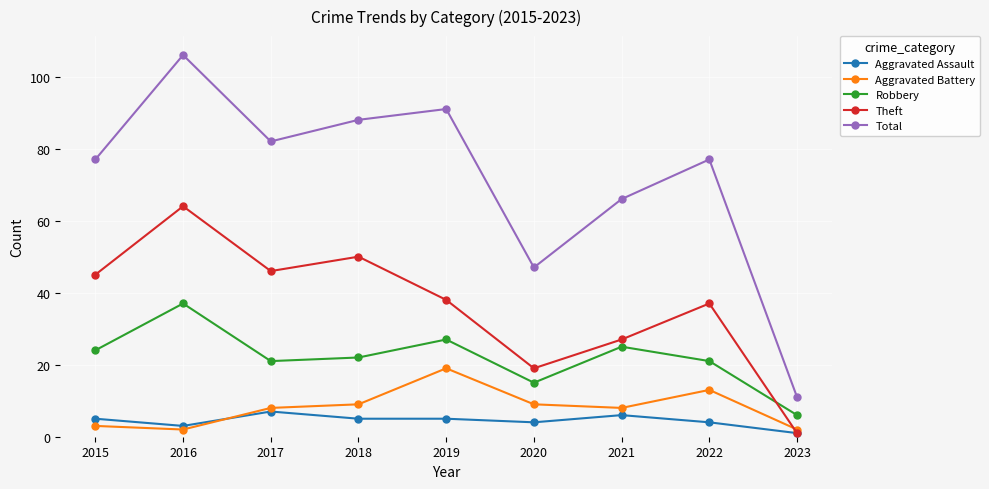

What is the total value across all series at 2017?

164